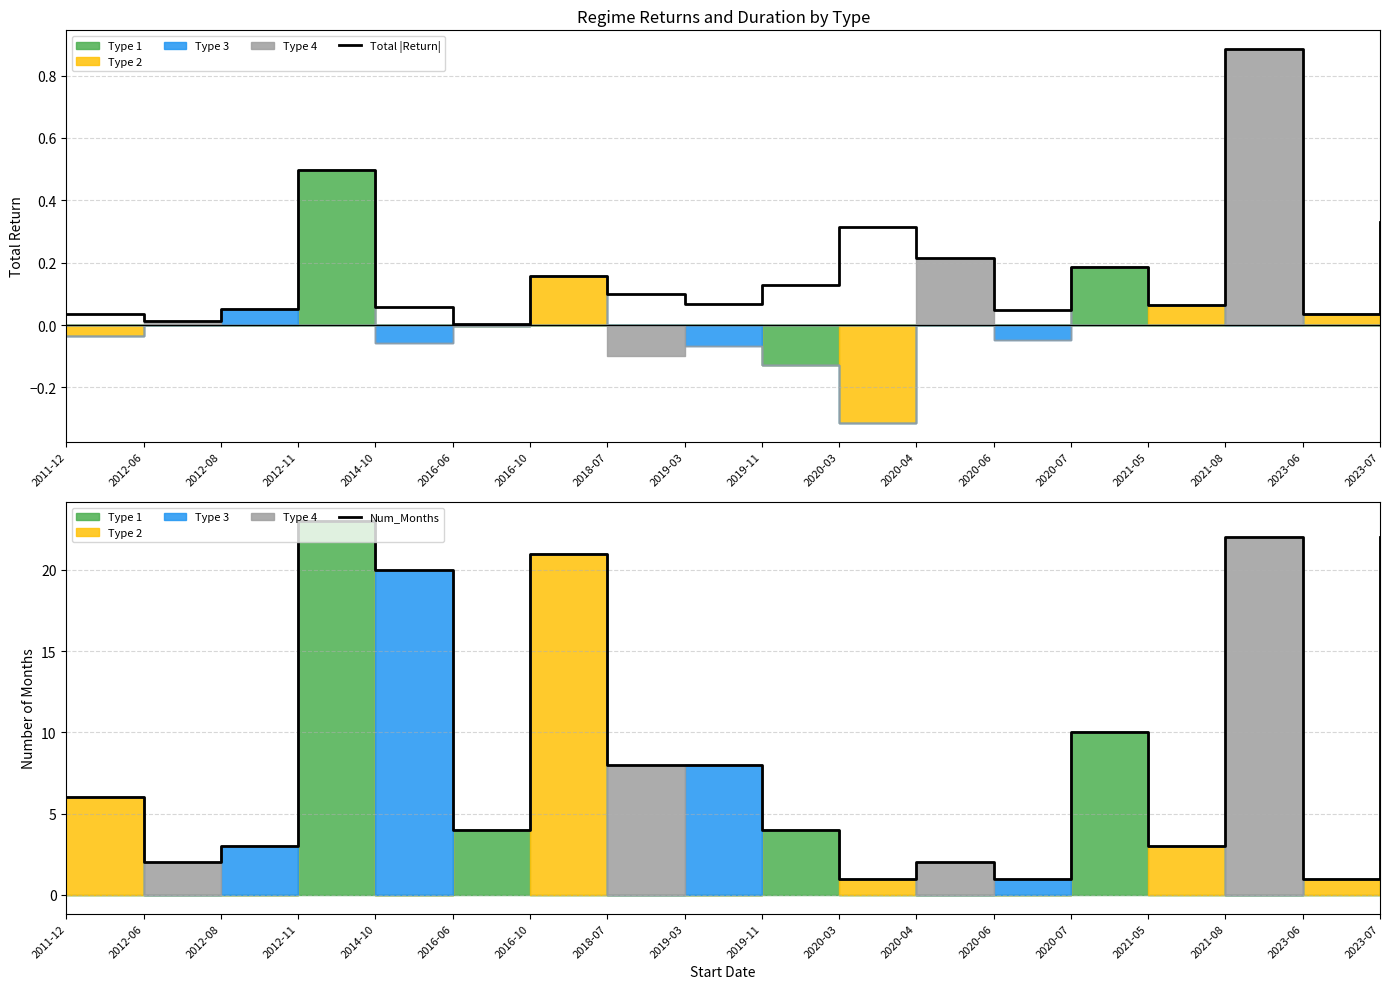

At which label does Total |Return| reach its minimum?

2016-06